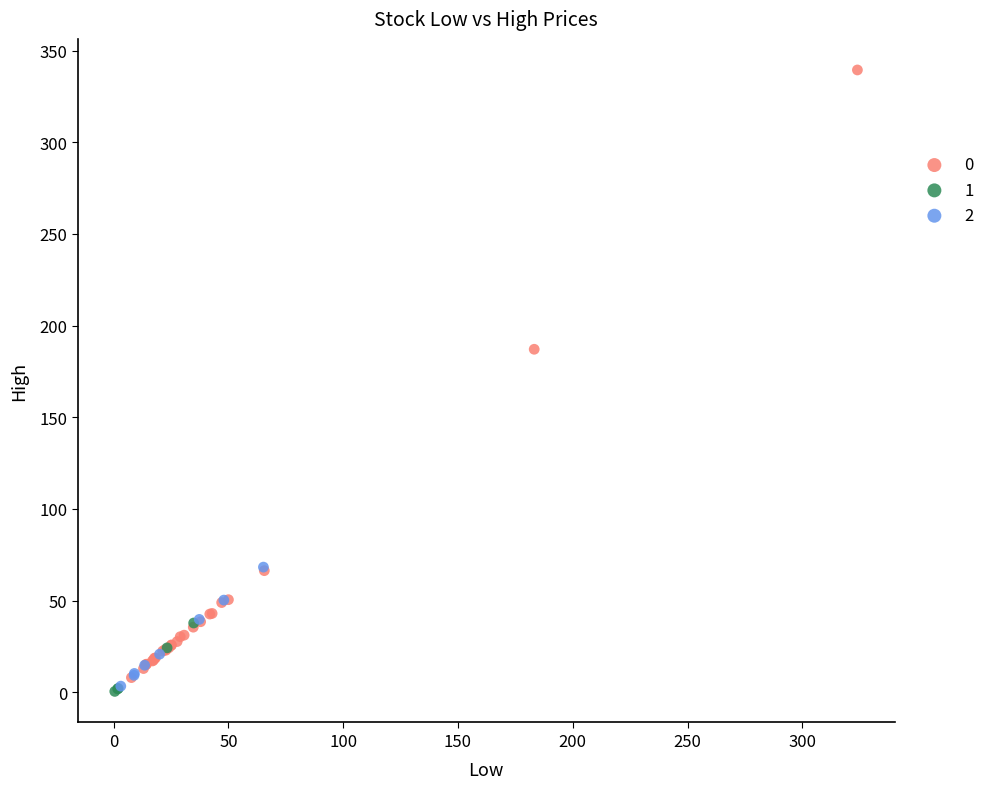

Which series reaches the maximum Y coordinate?

0